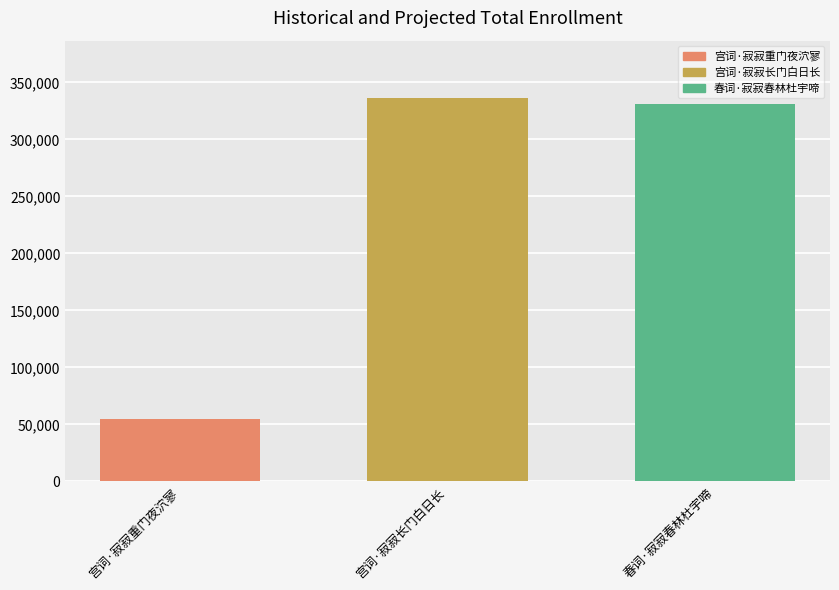

What position from the left is 宫词·寂寂长门白日长?

2